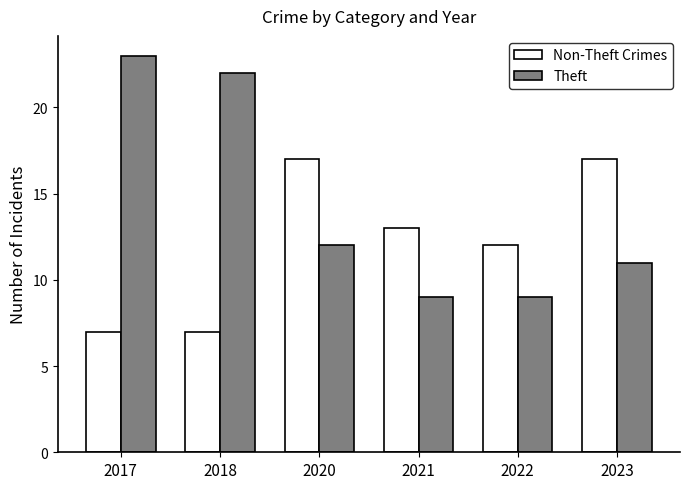

How many data points in Theft are less than 12?

3